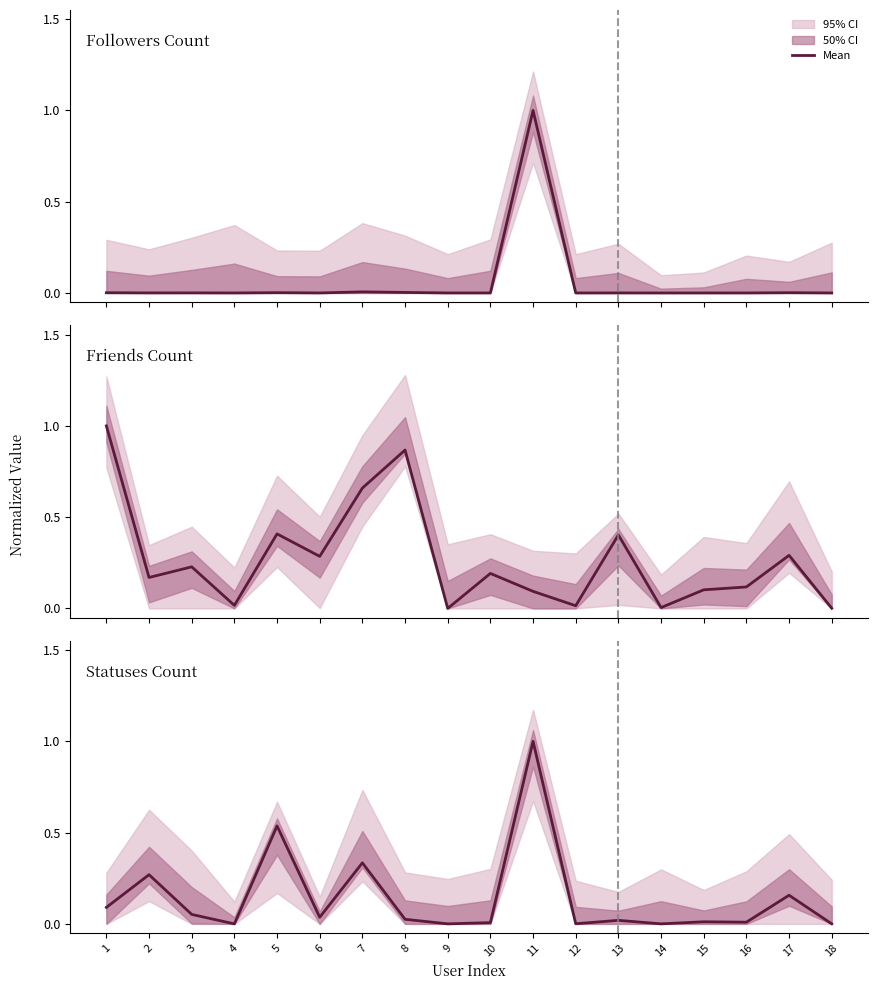

What is the total value across all series at 6?

0.3